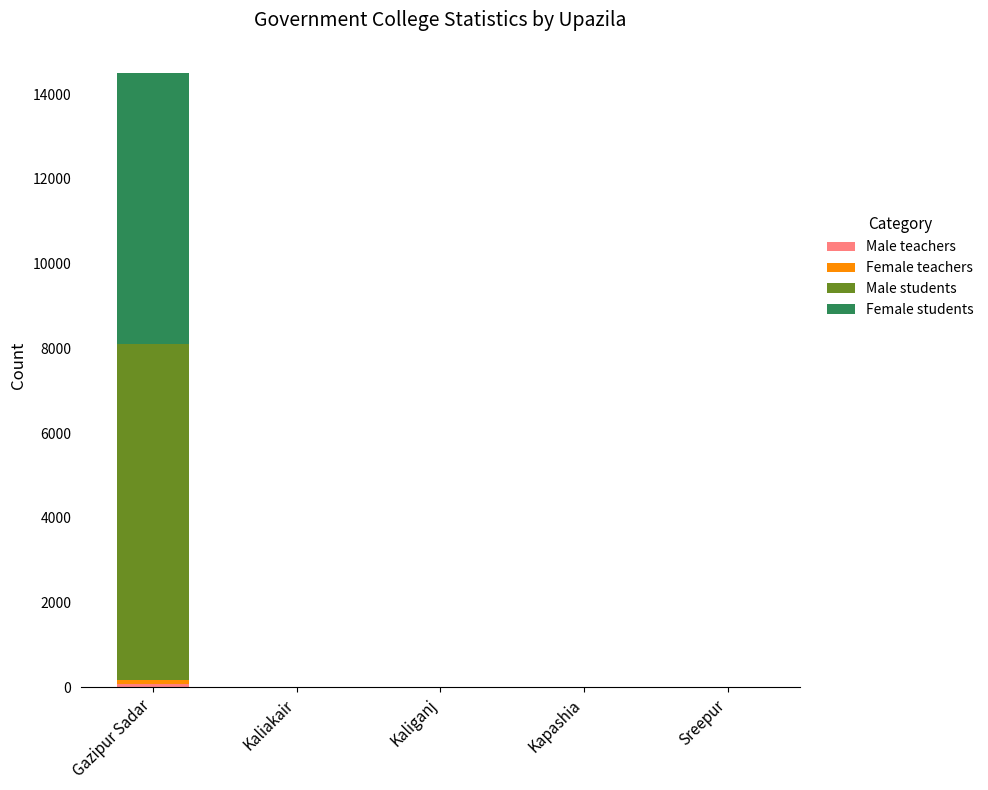

At which category is the sum across all series the highest?

Gazipur Sadar